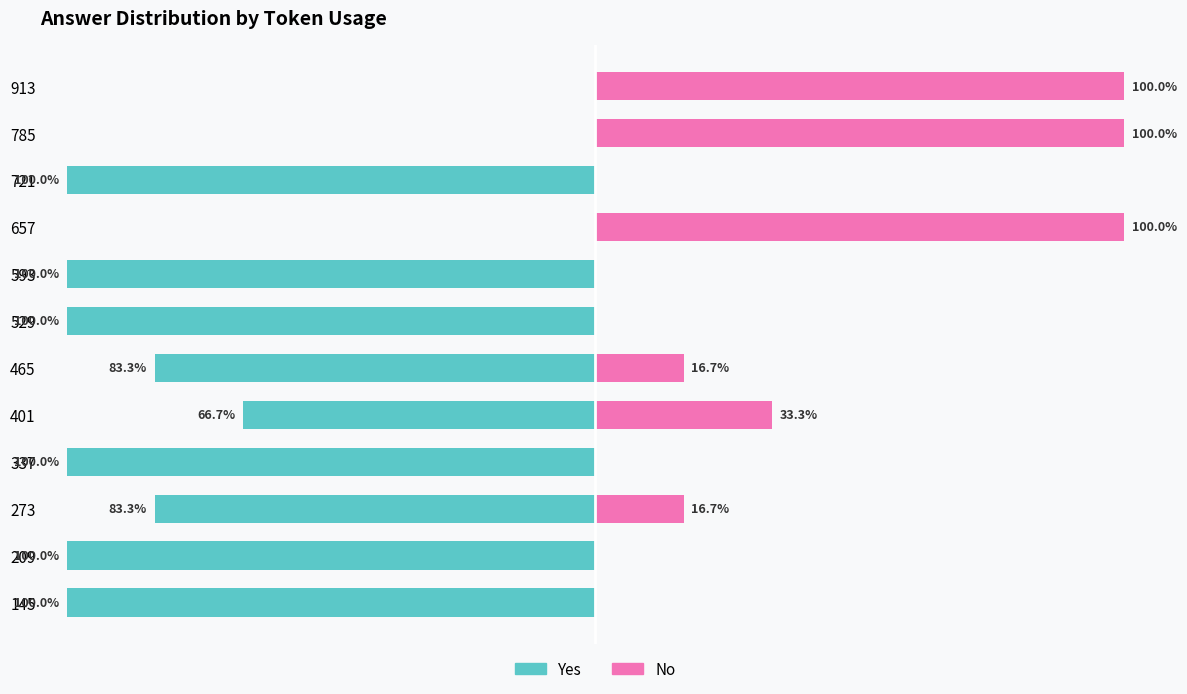

Reading left to right, what are all the values shown in this chart?

Yes (Owner-occupied): -100.0	-100.0	-83.3	-100.0	-66.7	-83.3	-100.0	-100.0	0.0	-100.0	0.0	0.0
No (Renter-occupied): 0.0	0.0	16.7	0.0	33.3	16.7	0.0	0.0	100.0	0.0	100.0	100.0